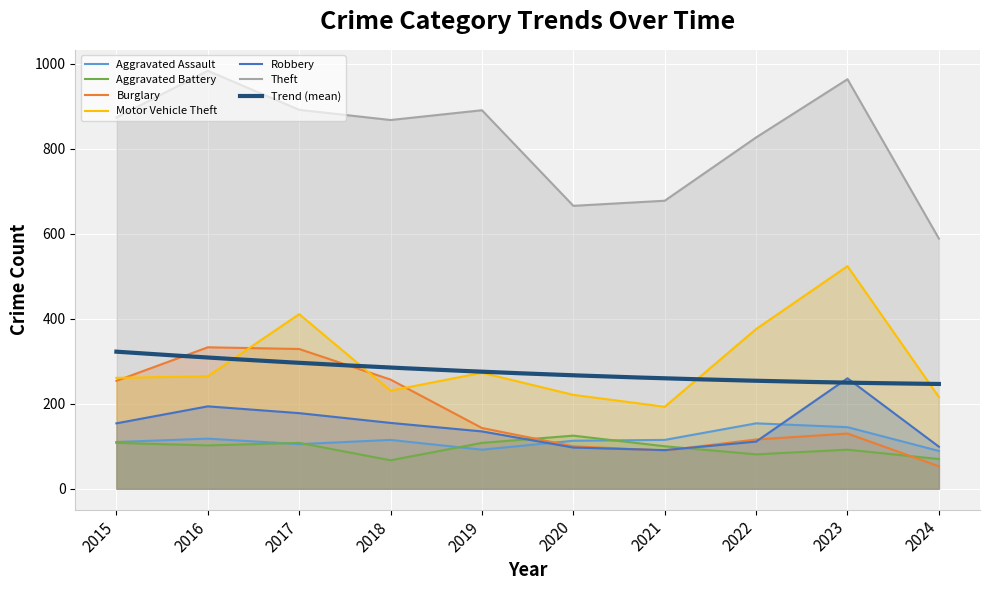

The Aggravated Assault series shows 154 at 2022. True or false?

True